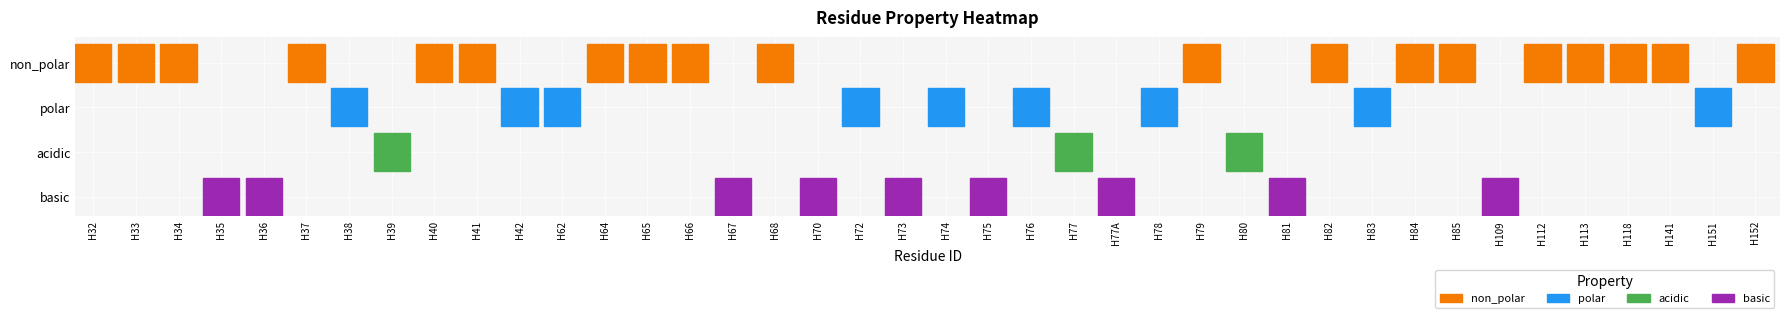

Which series has the widest spread of values?

non_polar